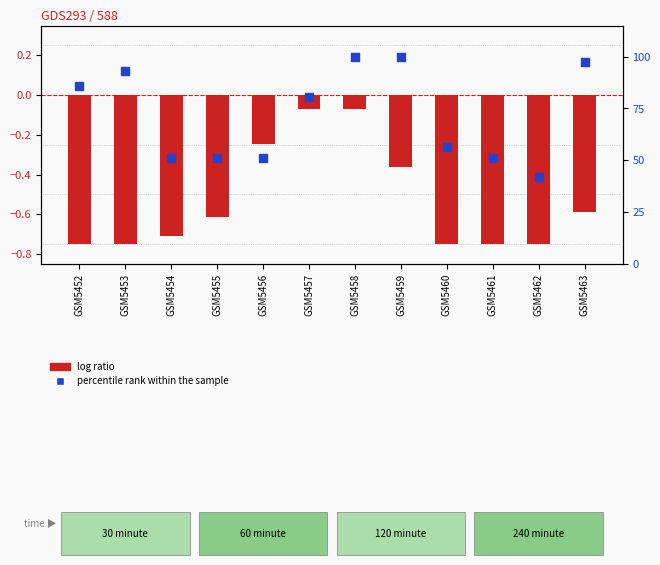

Which series has the widest spread of Y values?

percentile rank within the sample